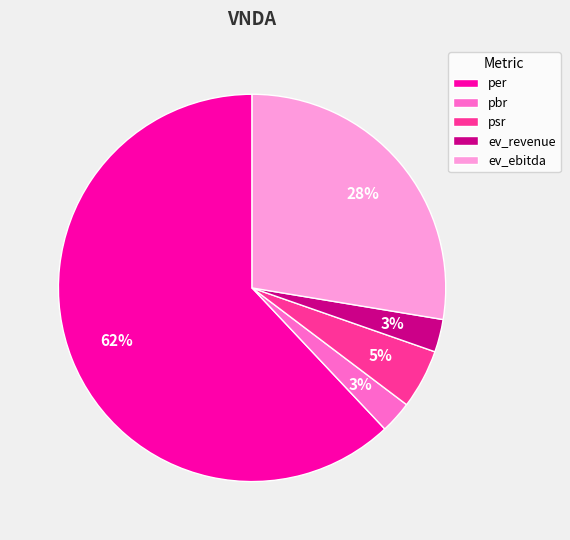

Count the number of slices in the pie.

5